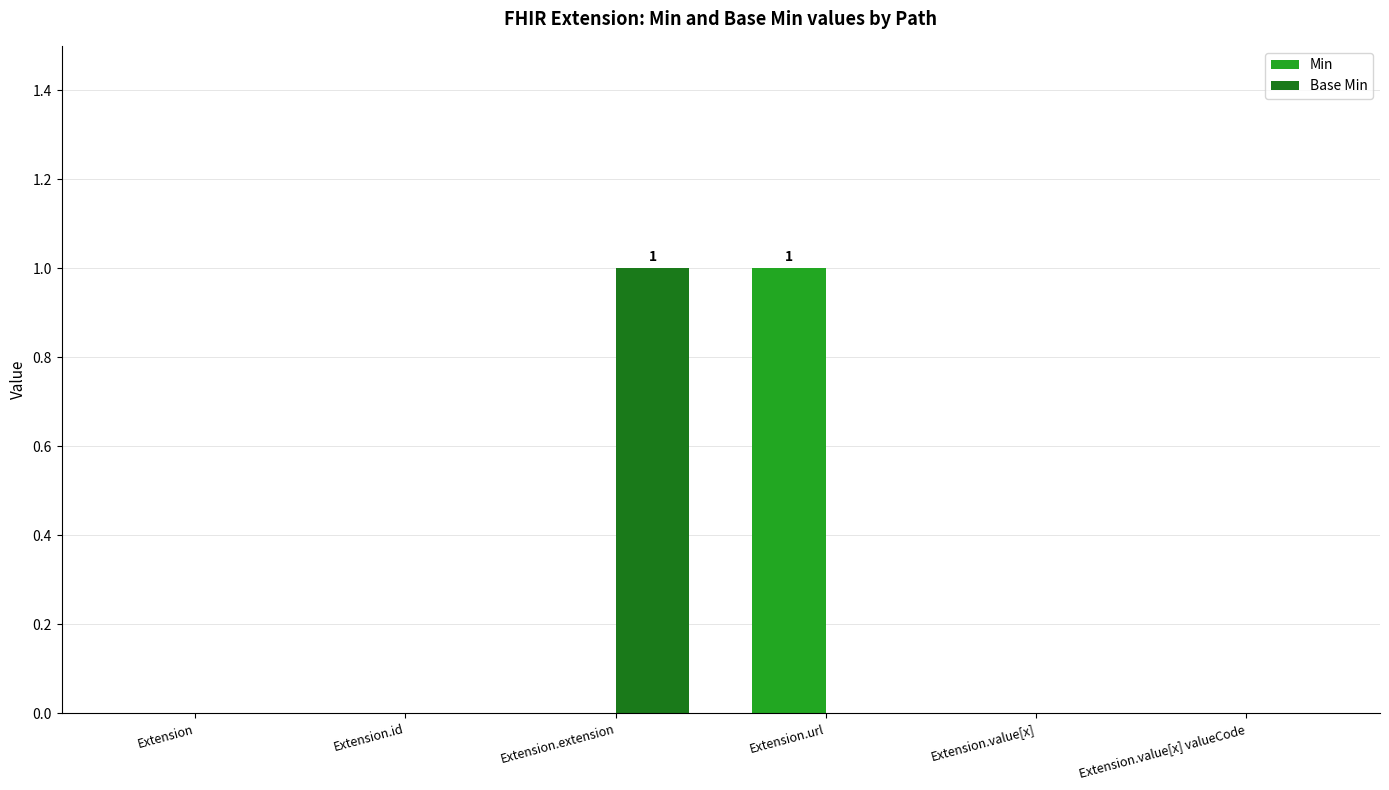

Between Extension.extension and Extension.value[x] valueCode, which series saw the biggest shift?

Base Min